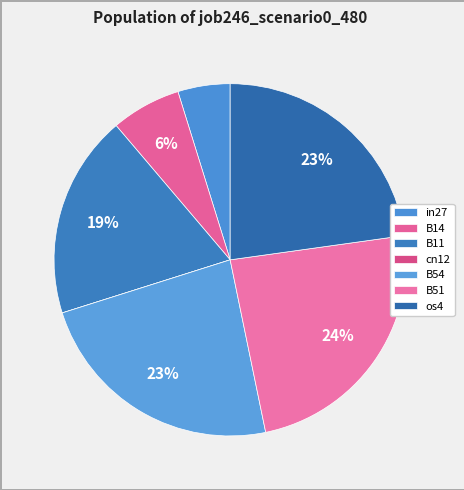

What is the smallest slice in the pie chart?

cn12